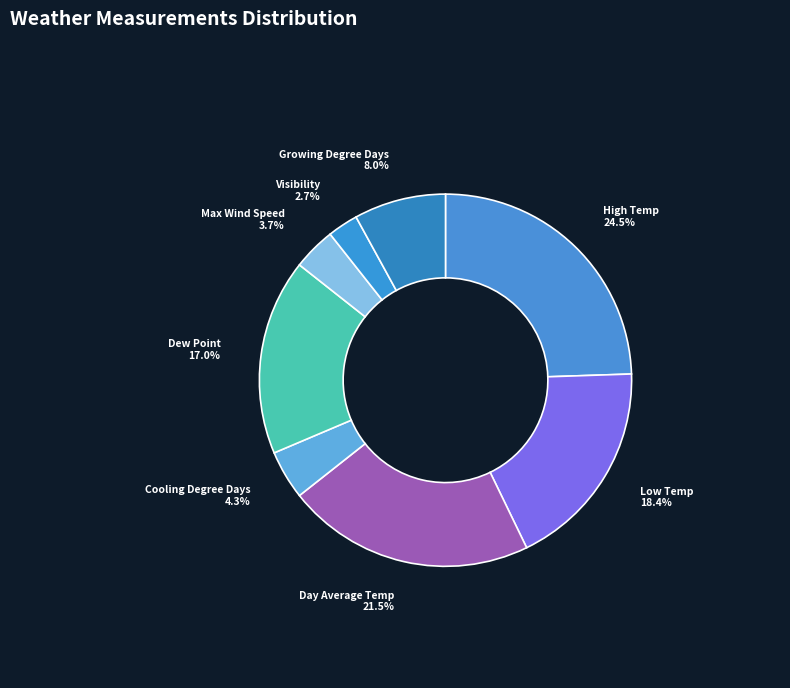

What percentage is the Dew Point slice, to the nearest percent?

17%